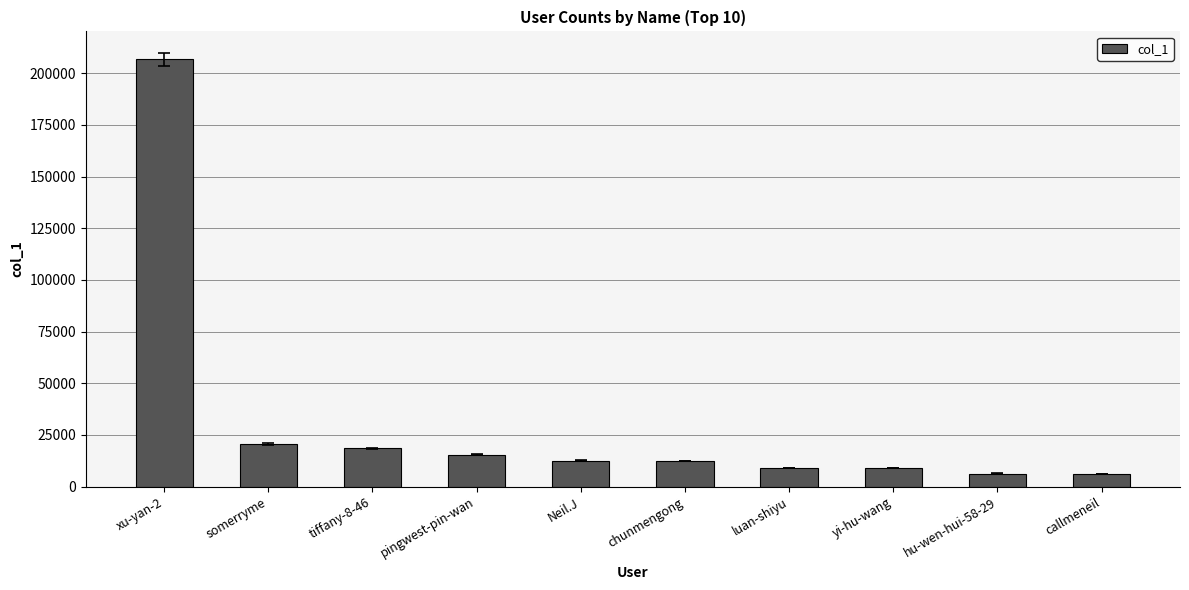

How many data points are less than 12486?

5